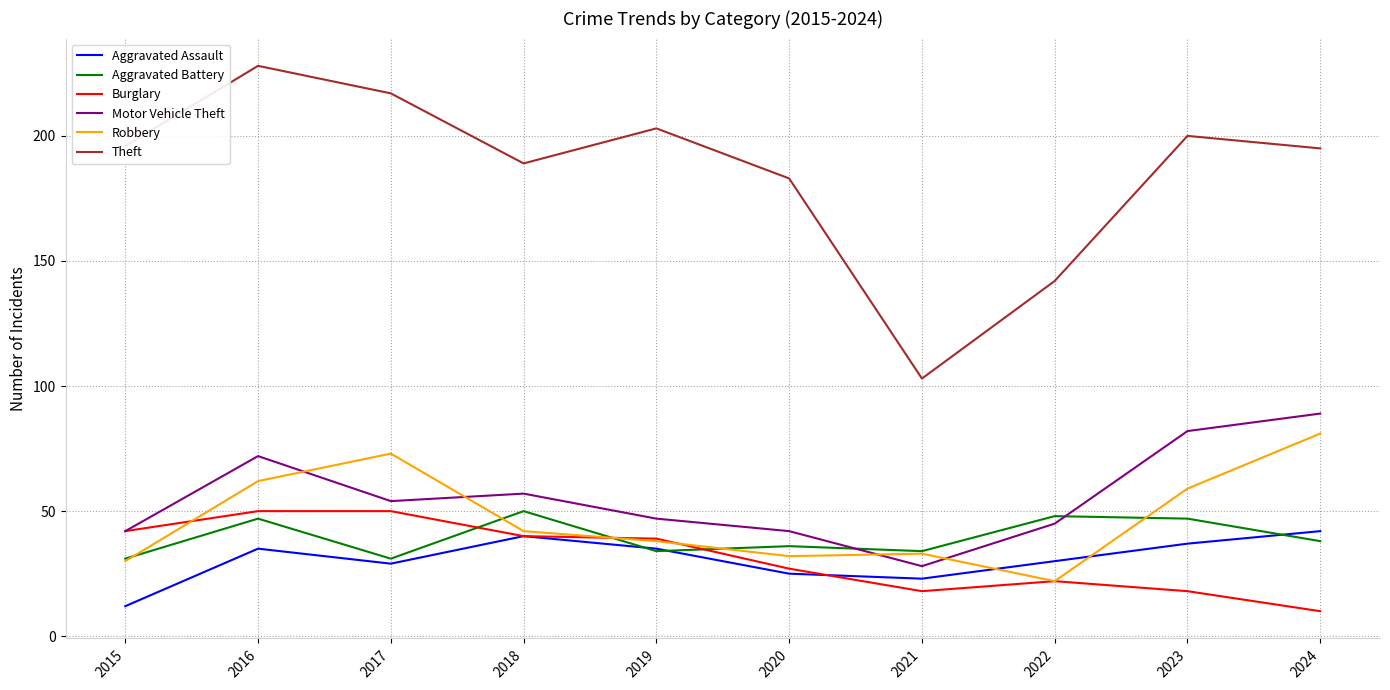

Between which two adjacent categories do Motor Vehicle Theft and Aggravated Battery first intersect?

2020 and 2021